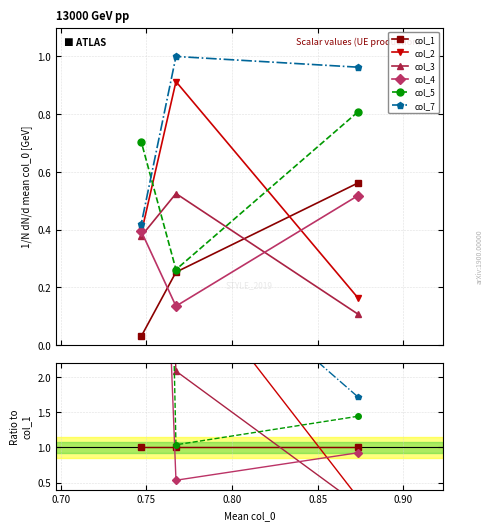

Does the chart have visible grid lines?

Yes